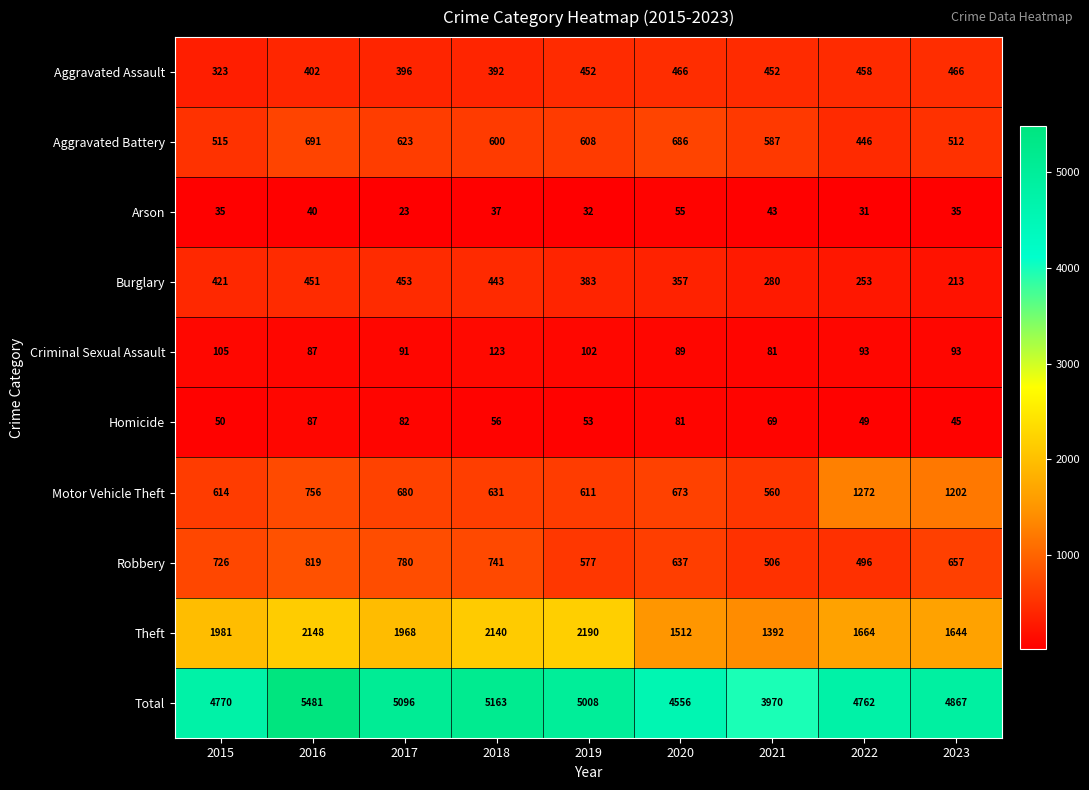

What is the highest value of the Aggravated Assault series?

466